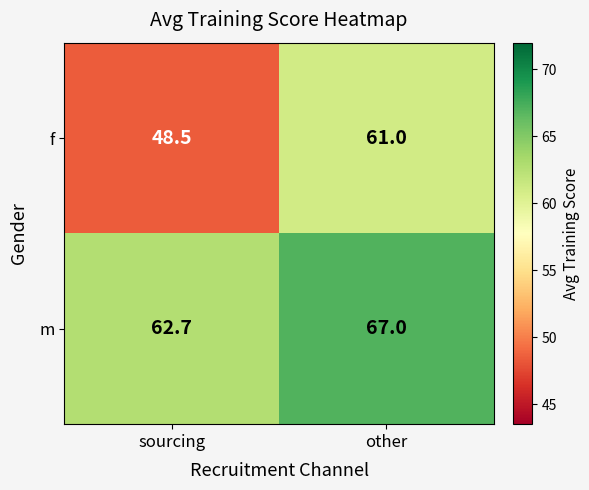

Reading left to right, extract all data points from this chart.

f: 48.5	61.0
m: 62.7	67.0